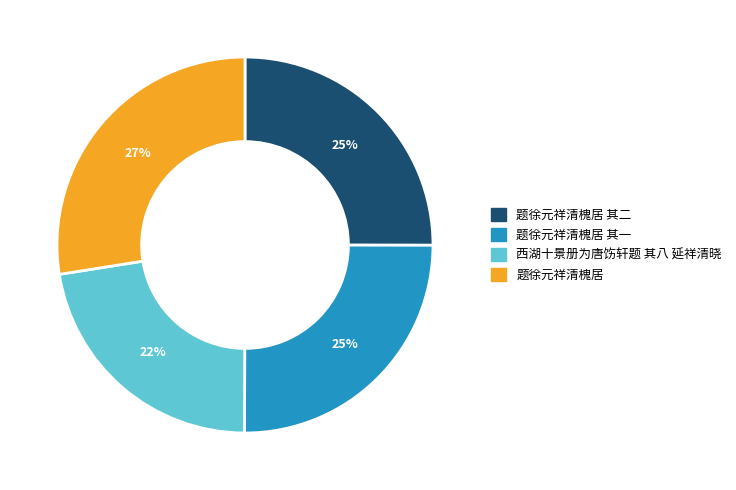

To the nearest percent, what percentage of the pie is 题徐元祥清槐居?

27%